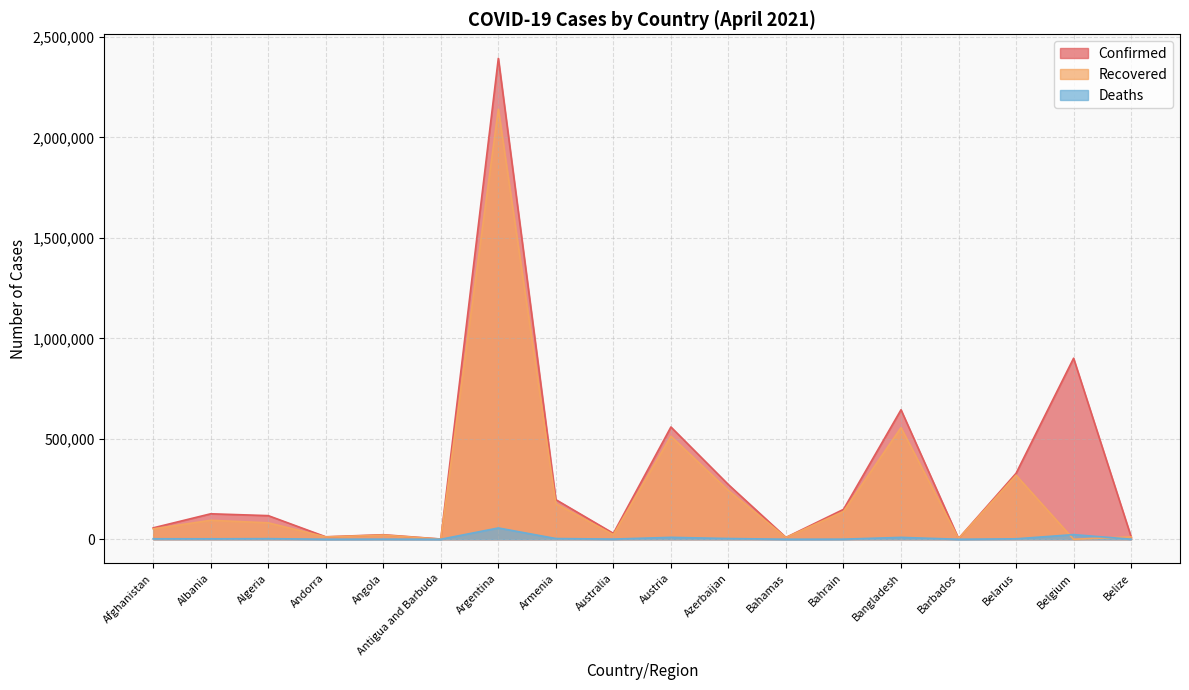

Between Armenia and Azerbaijan, which series saw the biggest shift?

Confirmed